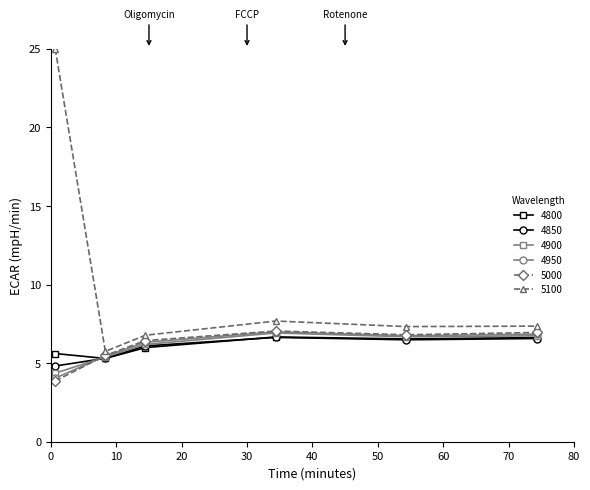

What are all the series names shown in the legend?

4800, 4850, 4900, 4950, 5000, 5100